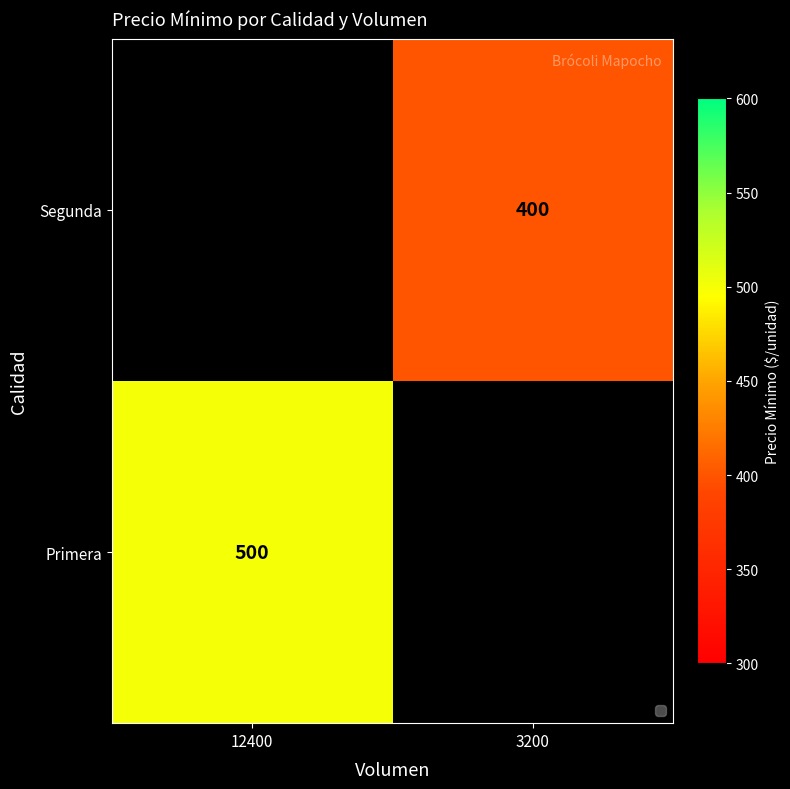

True or false: Primera has a value of 246 at 12400.

False